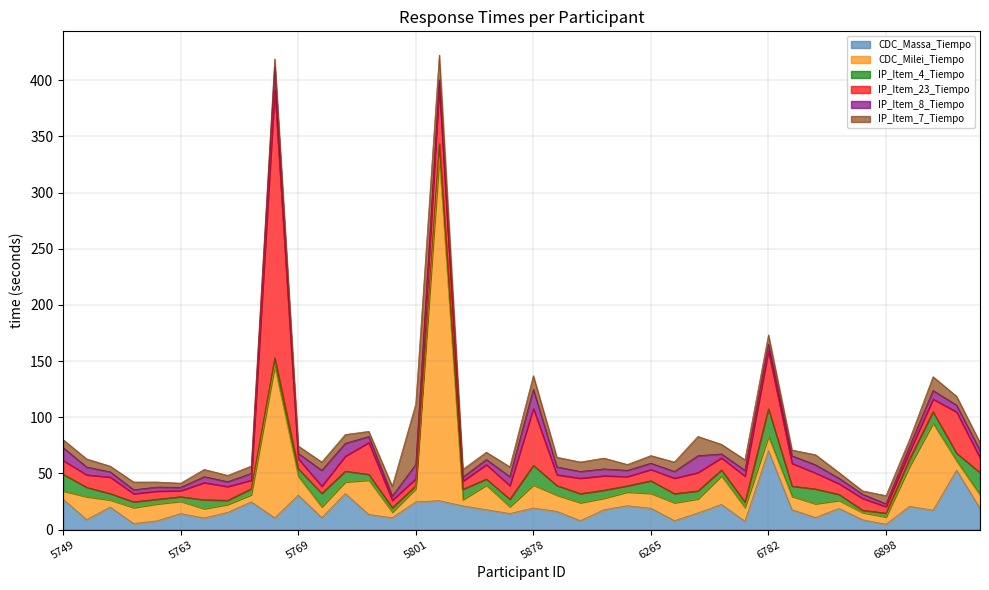

Where is IP_Item_8_Tiempo nearest to the value 11?

5749